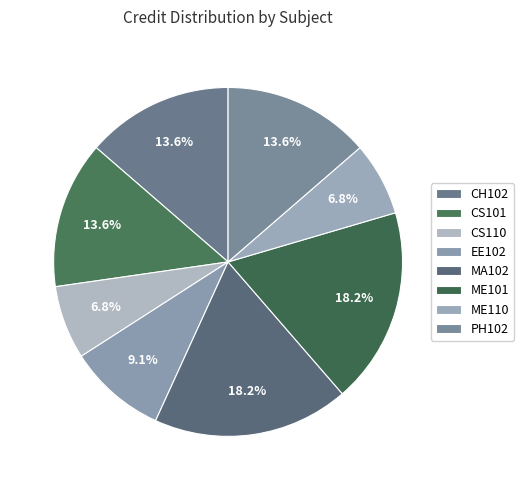

Combined, what portion of the pie is ME101 and MA102?

36.4%